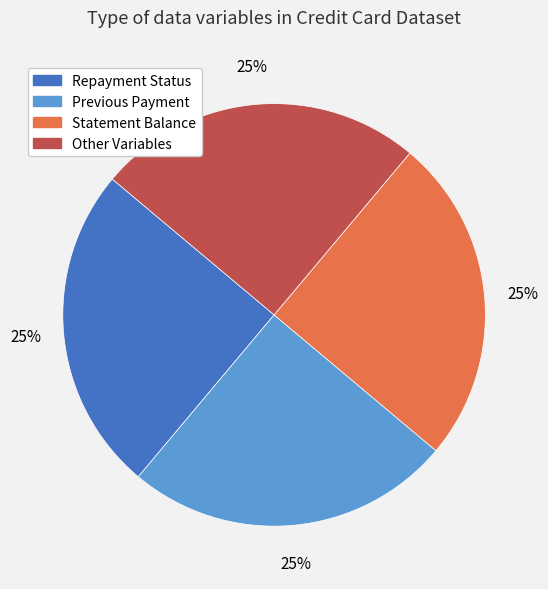

To the nearest percent, what is the difference between the largest and smallest slice percentages?

0%